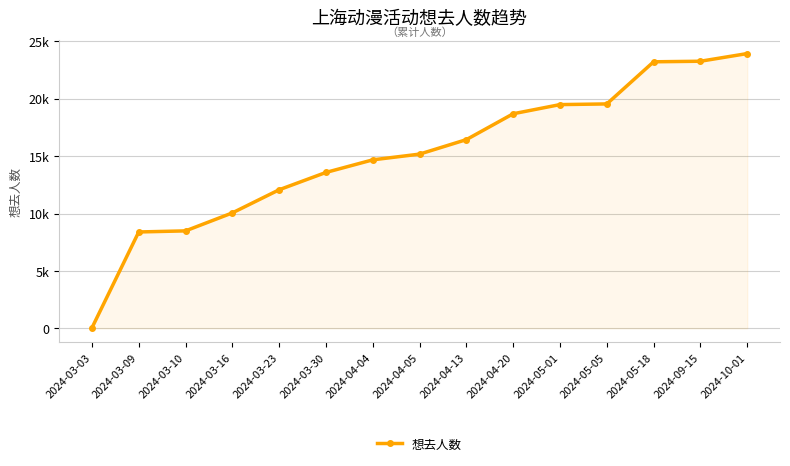

Is it true that the value at 2024-03-03 is 42?

True